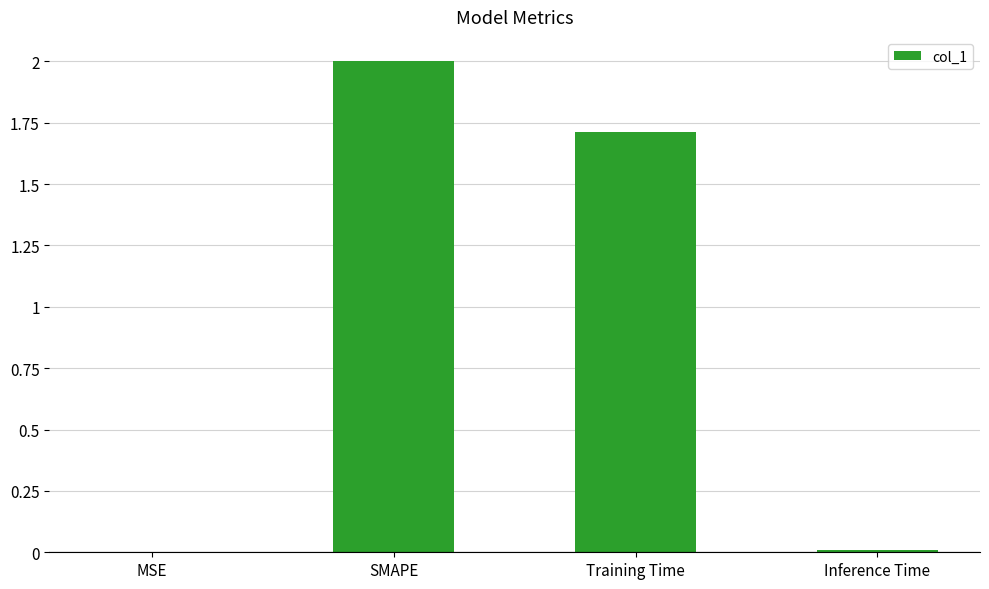

What is the sum of all values?

3.7